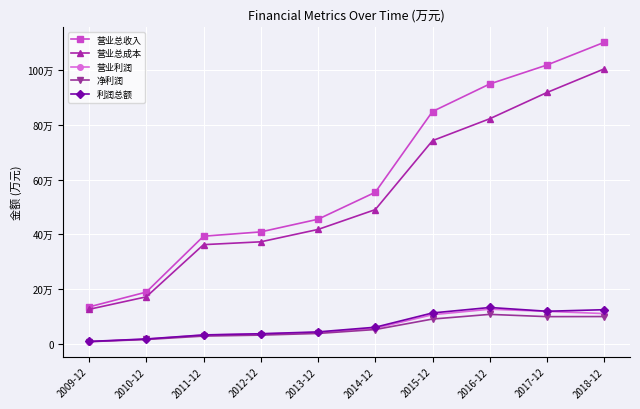

Is this an area chart (filled region under the line)?

No